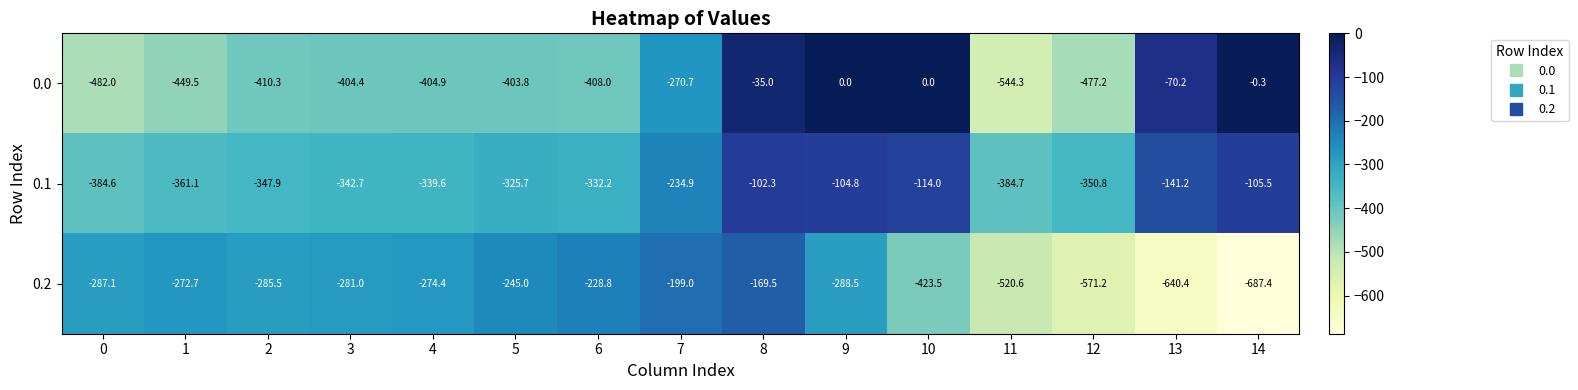

Which category has the highest value in the 0.1 series?

8